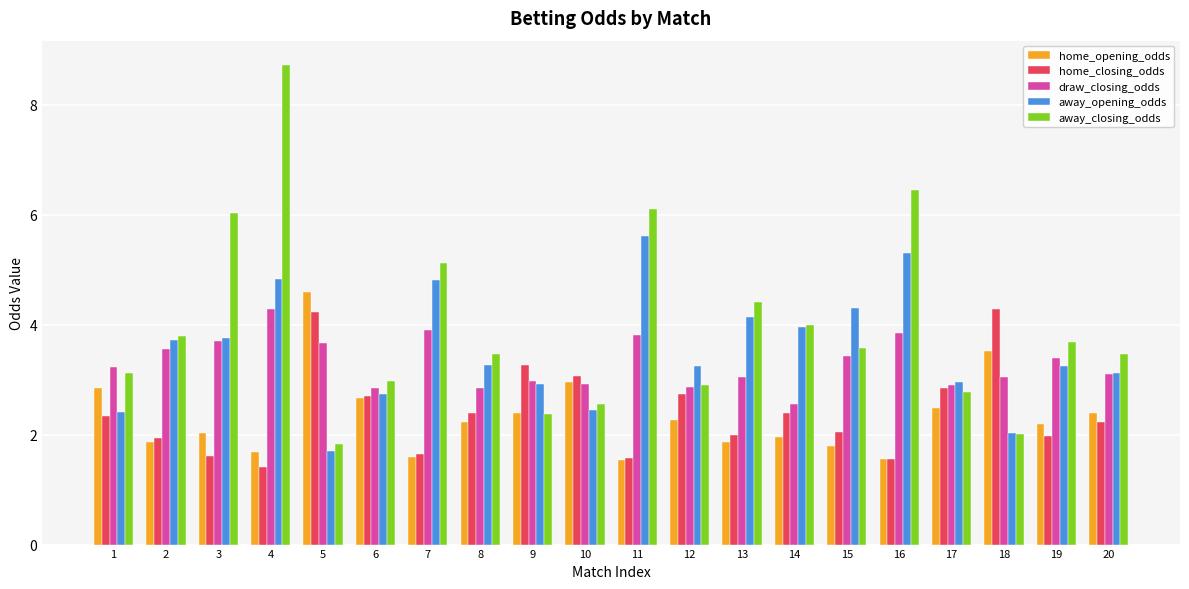

Which series has the largest range (max minus min)?

away_closing_odds